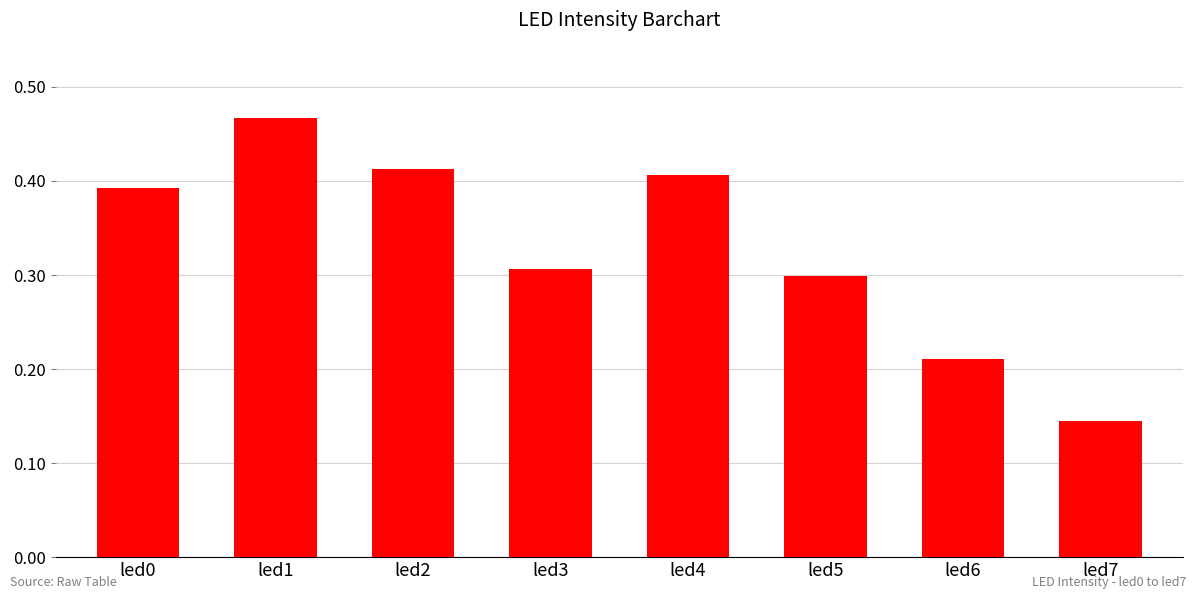

The chart shows a value of 0.2 at led7. True or false?

False